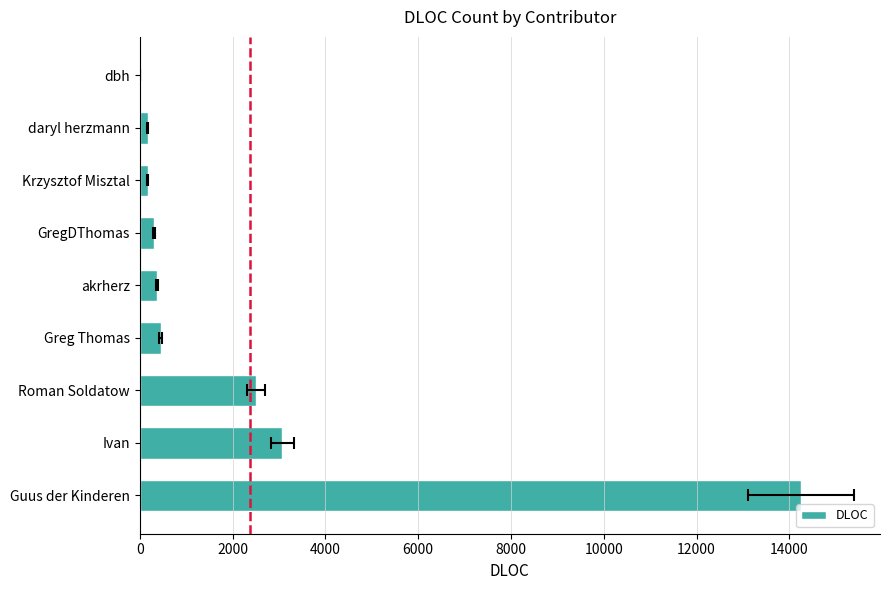

What is the maximum value shown in the chart?

14243